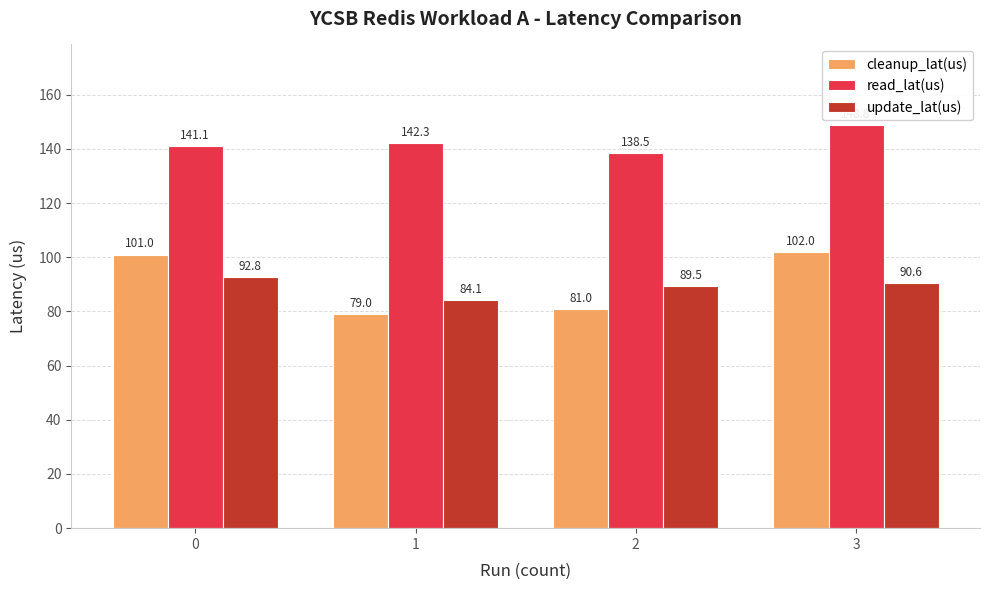

At which label does read_lat(us) first exceed 142?

1